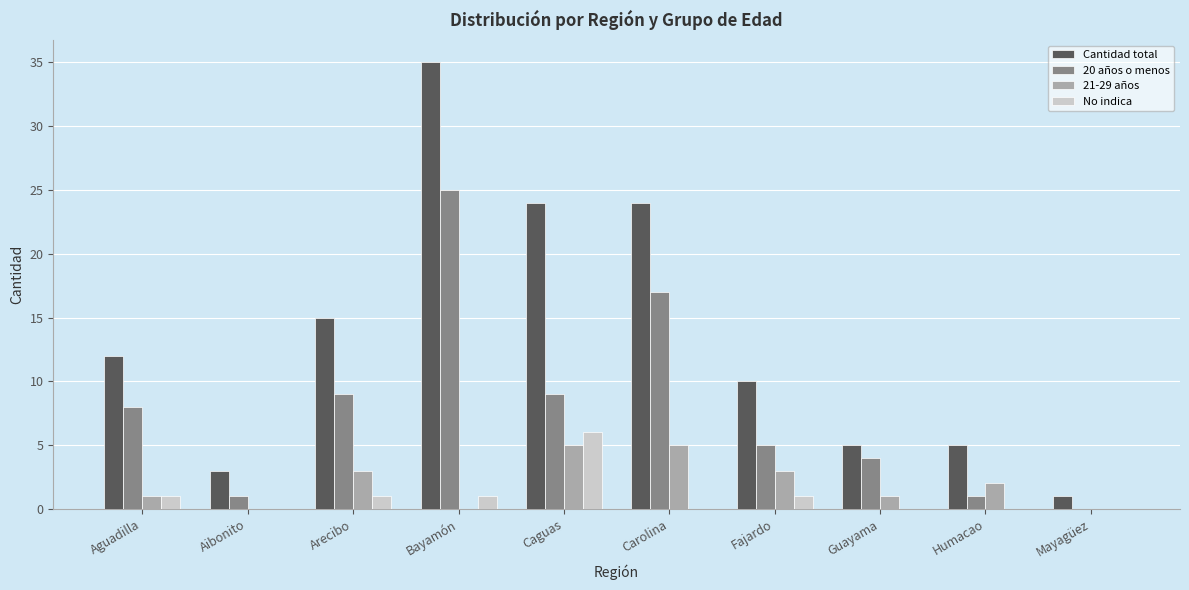

What is the approximate value of Cantidad total at Arecibo?

15